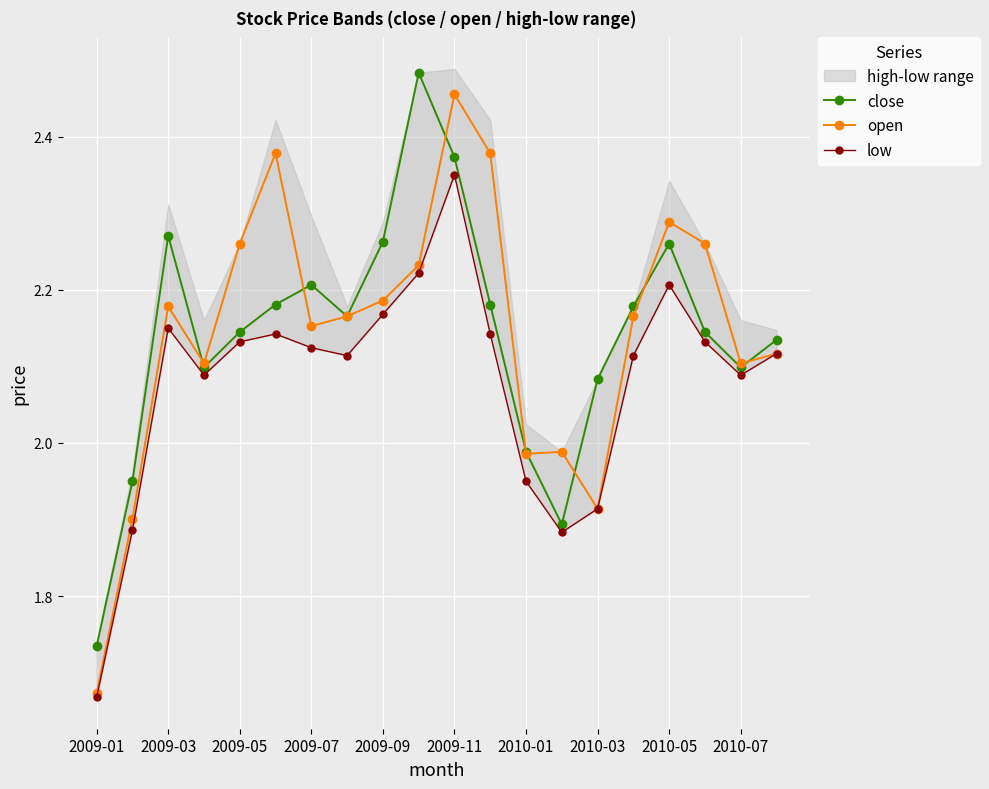

Which series has the largest total across all categories?

open